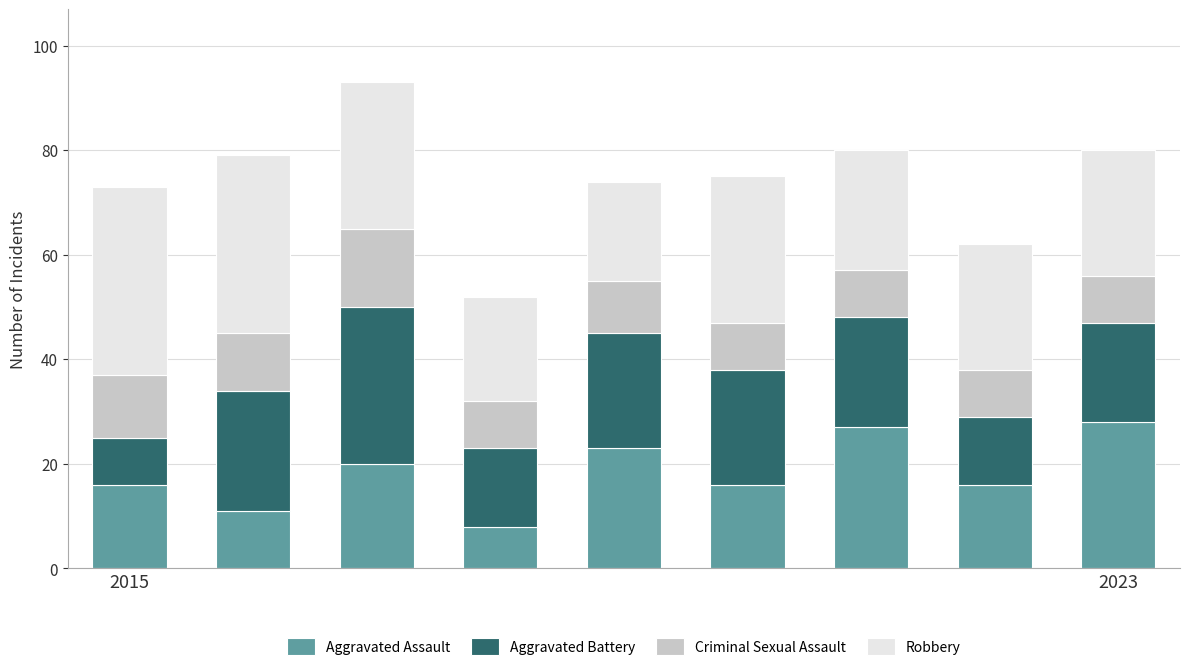

What is the lowest value of the Aggravated Assault series?

8